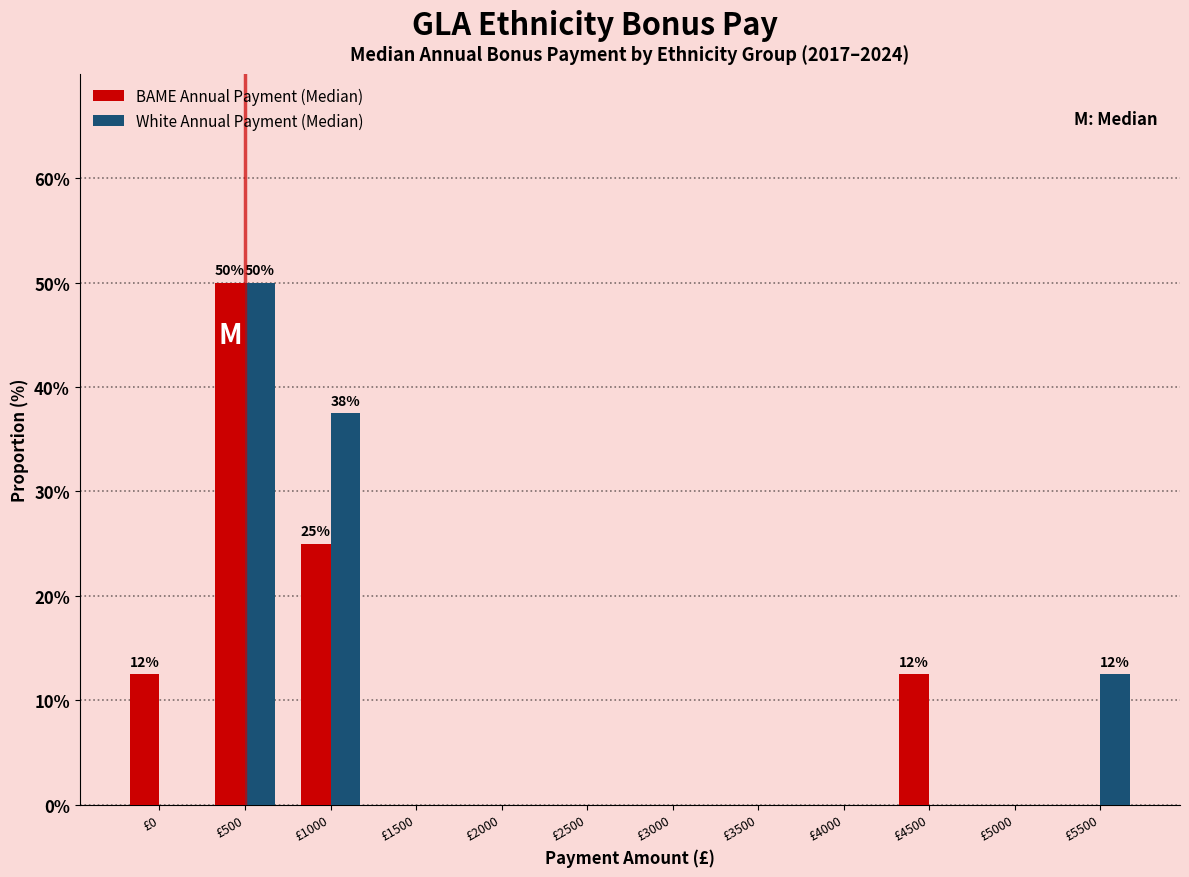

Reading left to right, list all the values displayed in this chart.

BAME Annual Payment (Median): £0=12.5	£500=50.0	£1000=25.0	£1500=0.0	£2000=0.0	£2500=0.0	£3000=0.0	£3500=0.0	£4000=0.0	£4500=12.5	£5000=0.0	£5500=0.0
White Annual Payment (Median): £0=0.0	£500=50.0	£1000=37.5	£1500=0.0	£2000=0.0	£2500=0.0	£3000=0.0	£3500=0.0	£4000=0.0	£4500=0.0	£5000=0.0	£5500=12.5